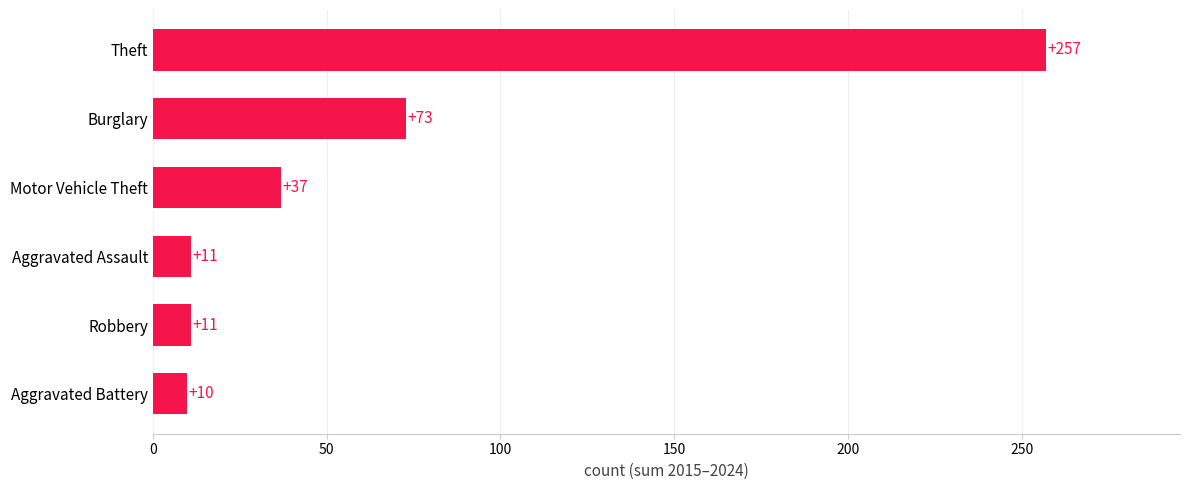

At which label is the value closest to 133?

Burglary